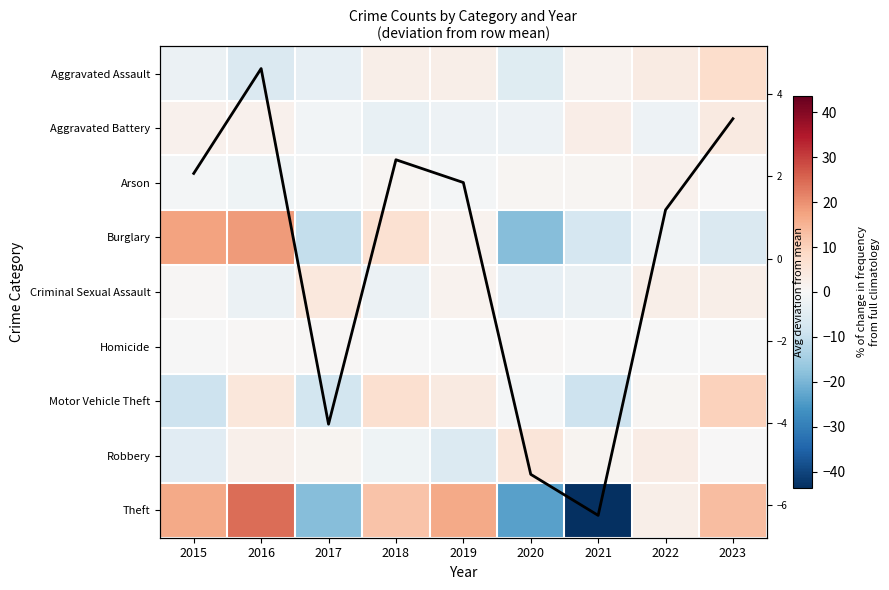

List the labels in order of Burglary value, smallest first.

2020, 2017, 2021, 2023, 2022, 2019, 2018, 2015, 2016